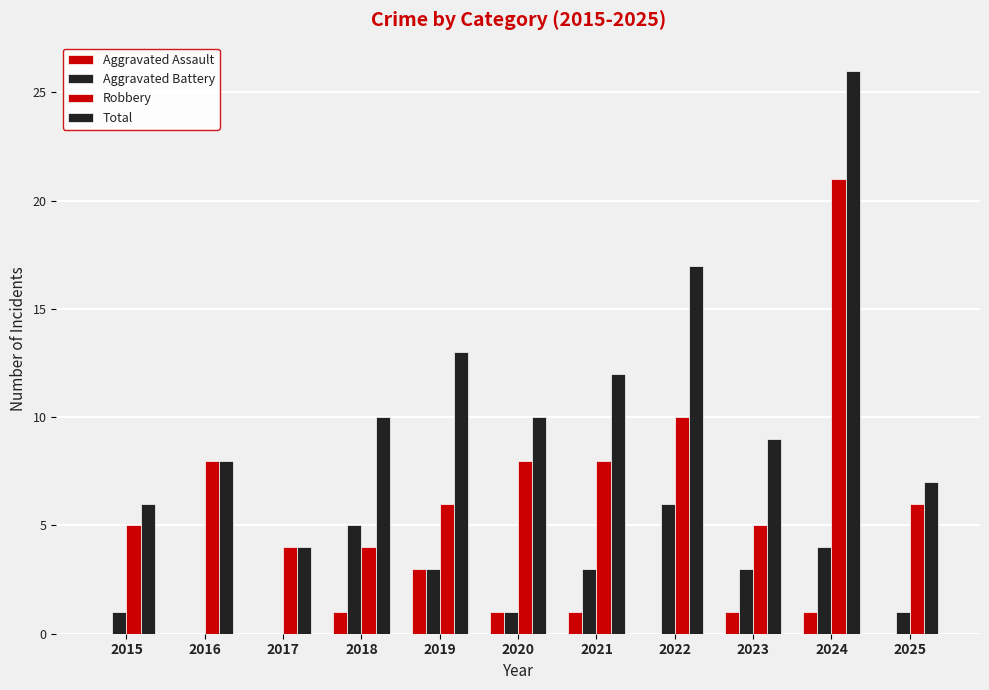

Count the number of categories in the chart.

11